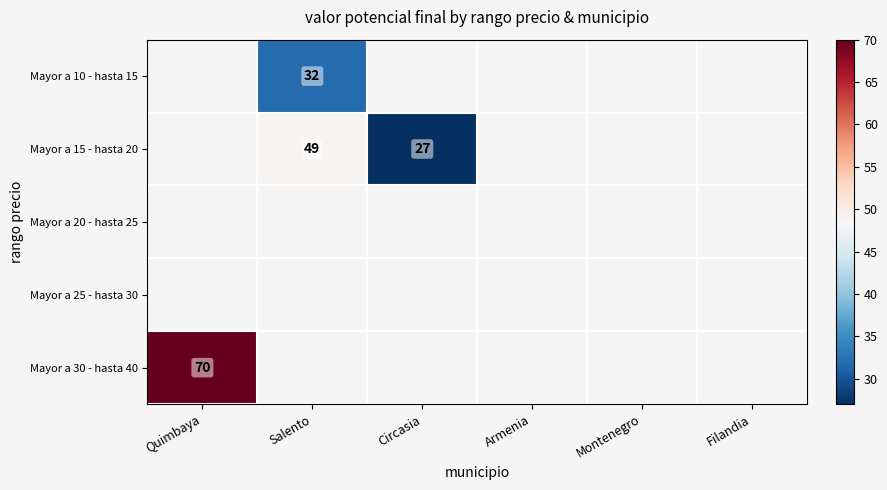

What is the maximum value shown in the chart?

70.0